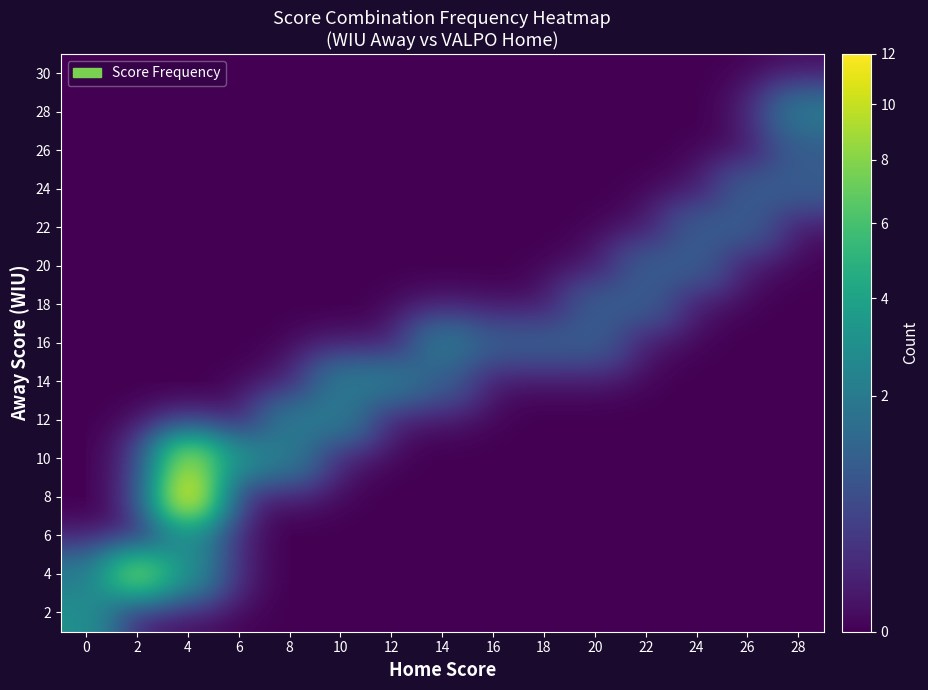

How many series are shown in this chart?

15